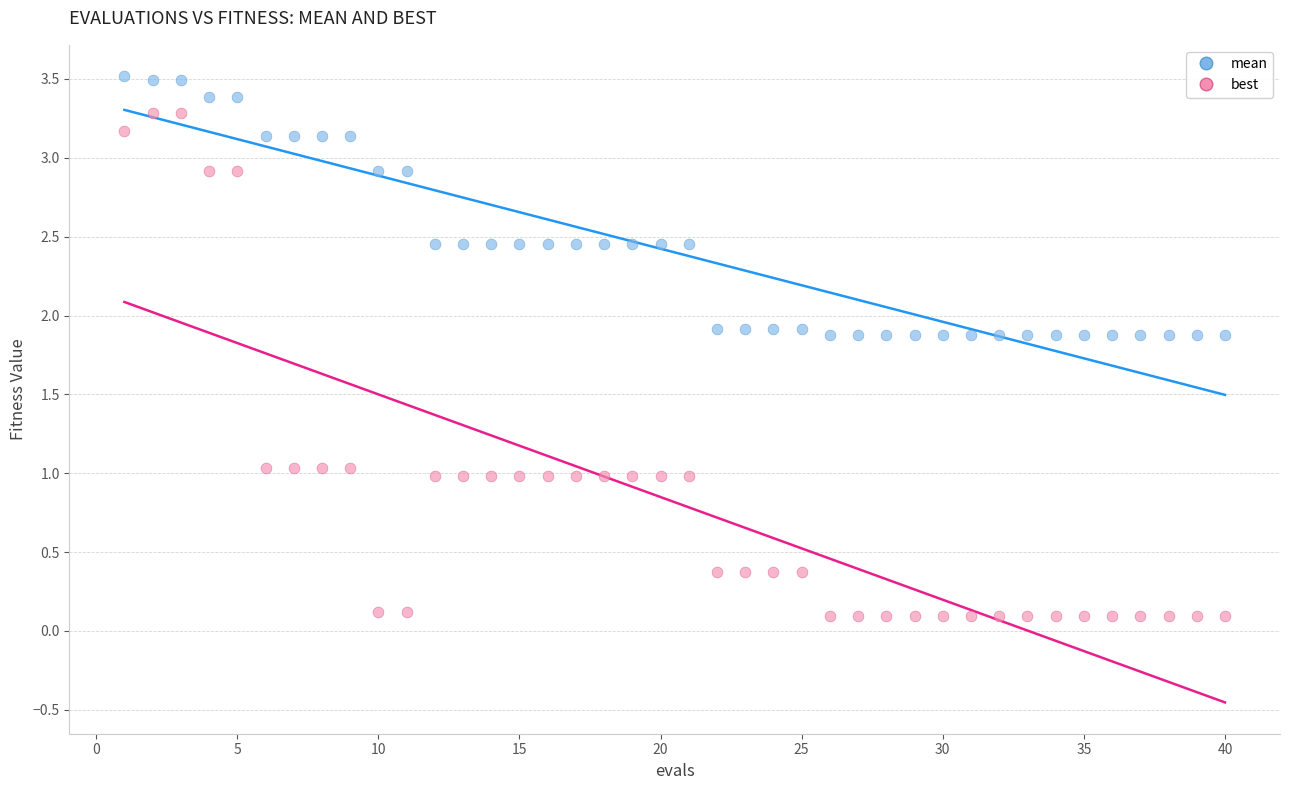

Which series reaches the maximum Y coordinate?

mean